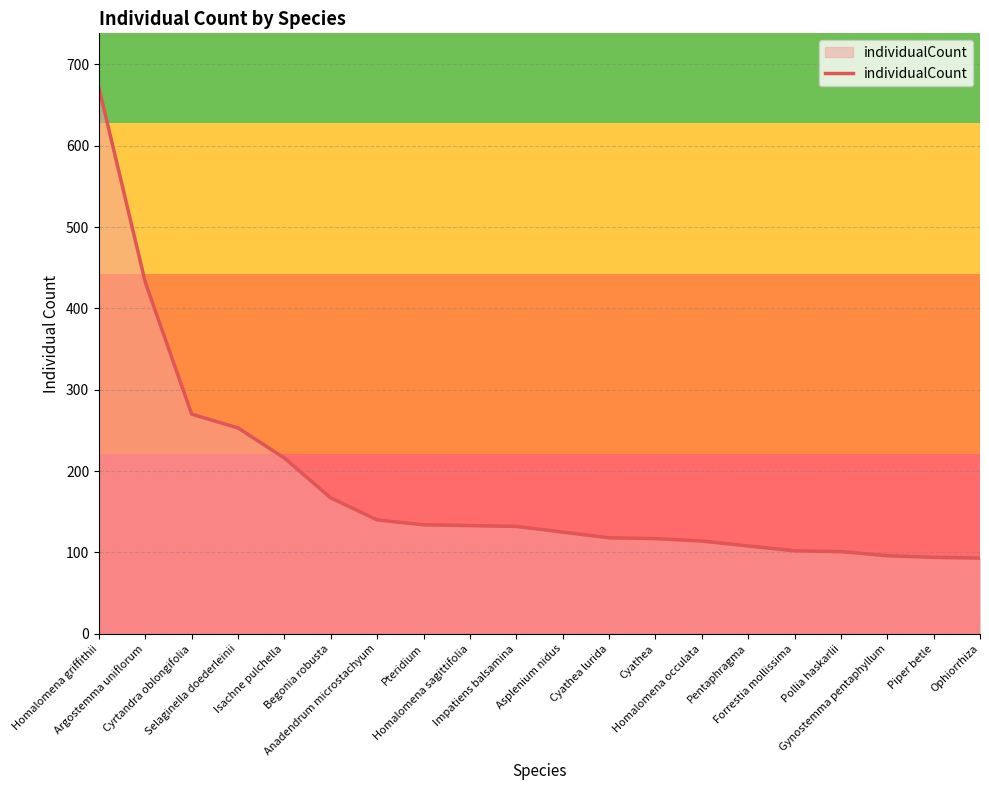

What is the smallest value displayed?

93